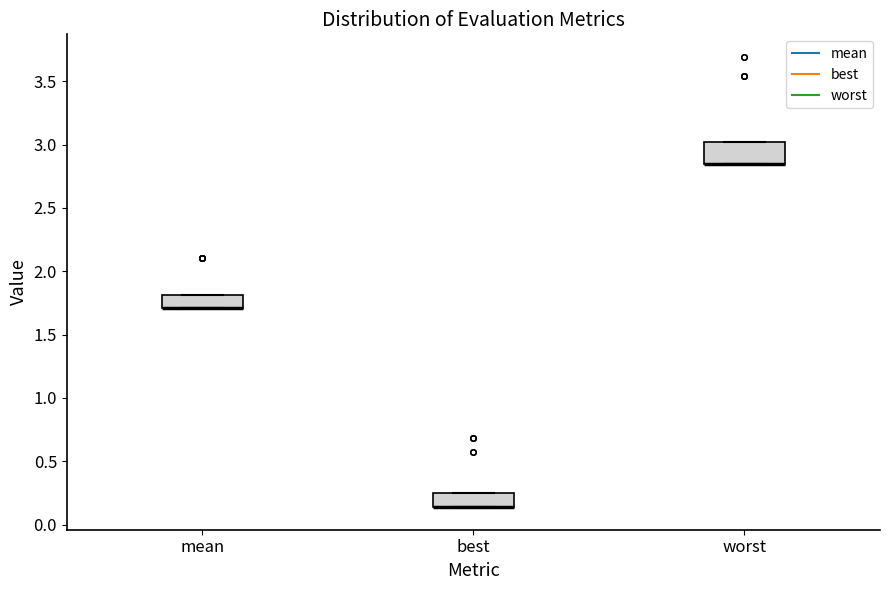

Reading left to right, read every box against the y-axis: the position of its median line, the range the box covers, and the ends of its whiskers. The values are not printed on the chart, so give them approximately, as read against the axis.

mean: median 1.70 (drawn on the box's lower edge), box 1.70 to 1.80, whiskers 1.70 to 1.80
best: median 0.15 (drawn on the box's lower edge), box 0.15 to 0.25, whiskers 0.15 to 0.25
worst: median 2.85 (drawn on the box's lower edge), box 2.85 to 3.00, whiskers 2.85 to 3.00